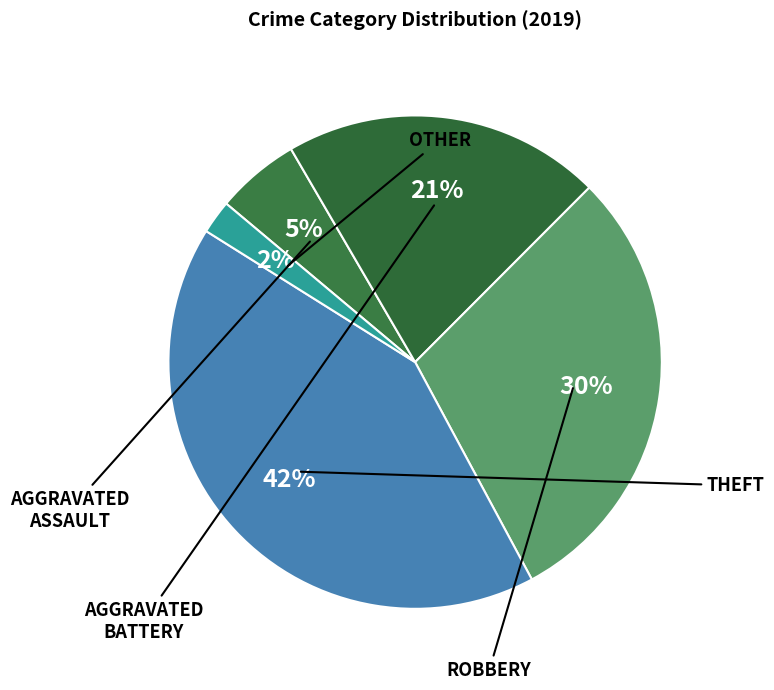

To the nearest percent, what is the average slice percentage?

20%